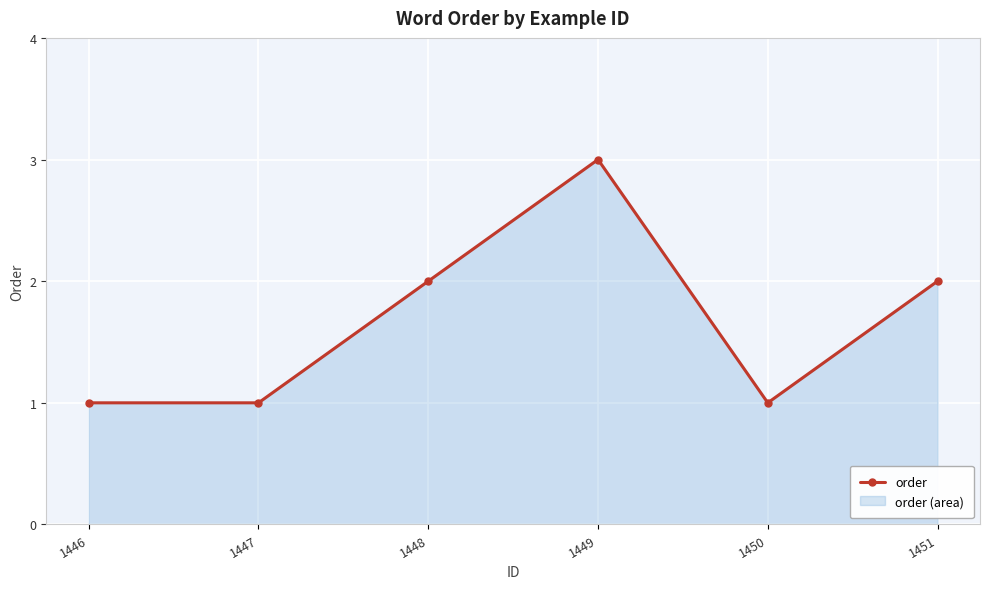

What is the approximate value at 1451?

2